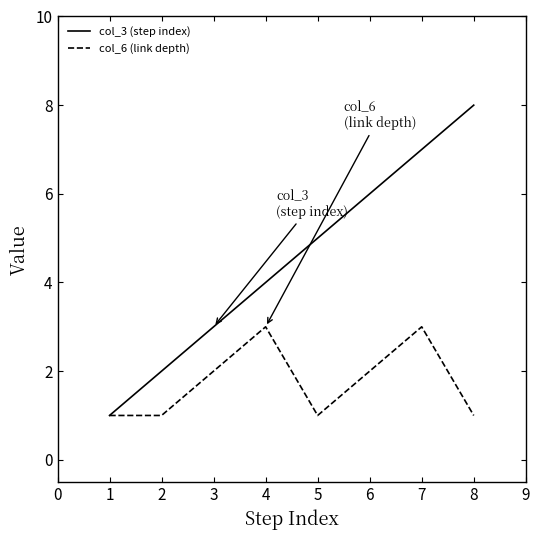

Which series changed the most between 1 and 8?

col_3 (step index)